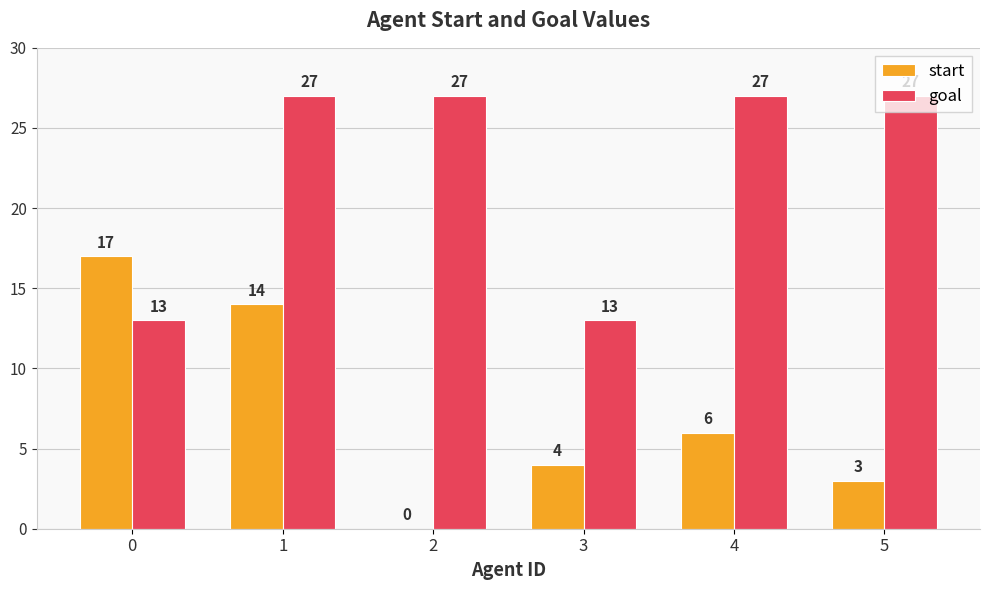

What is the greatest value displayed?

27